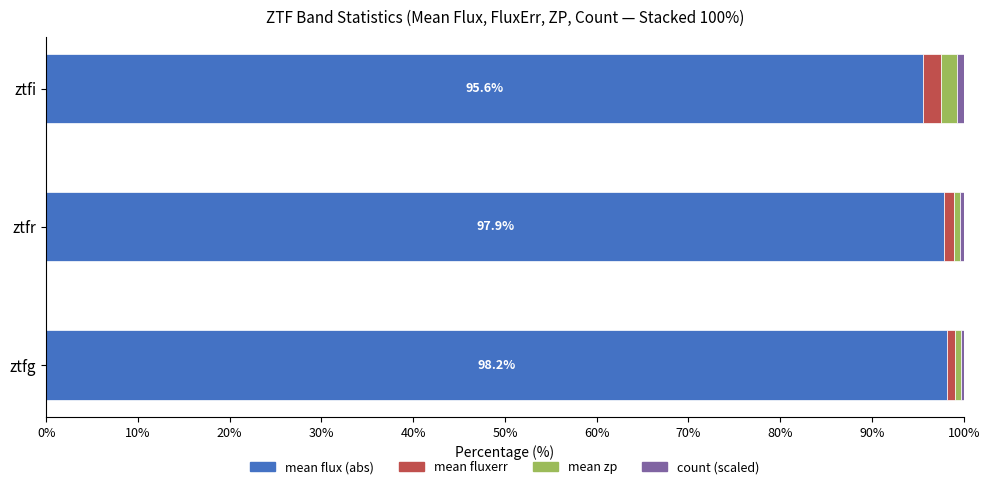

What is the highest value of the mean flux (abs) series?

98.2